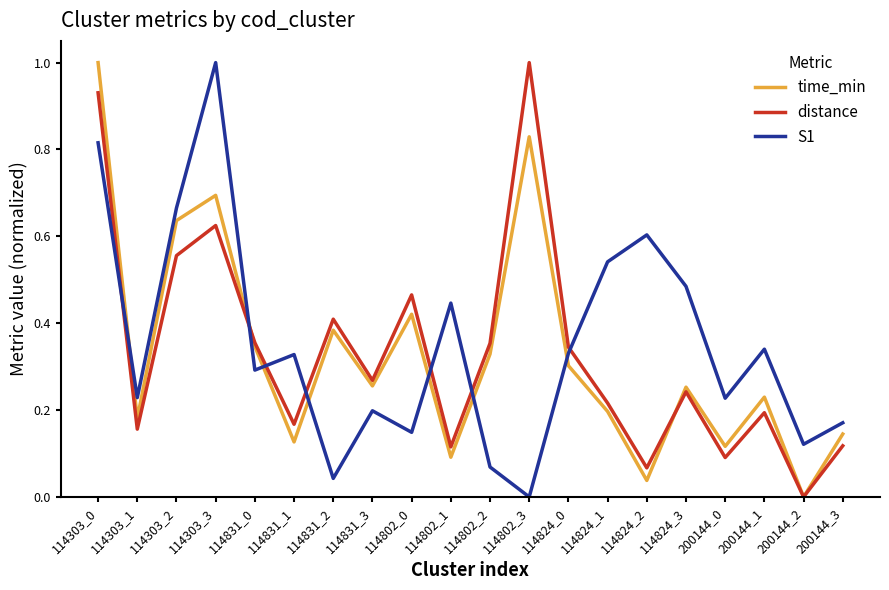

Which series changed the most between 114831_2 and 200144_0?

distance